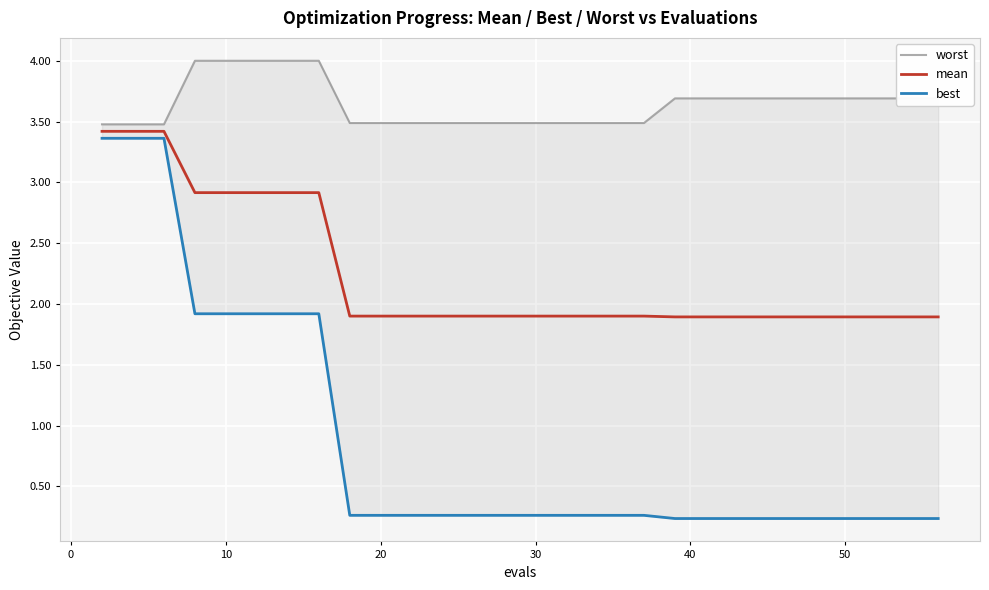

How many lines are shown in the chart?

3